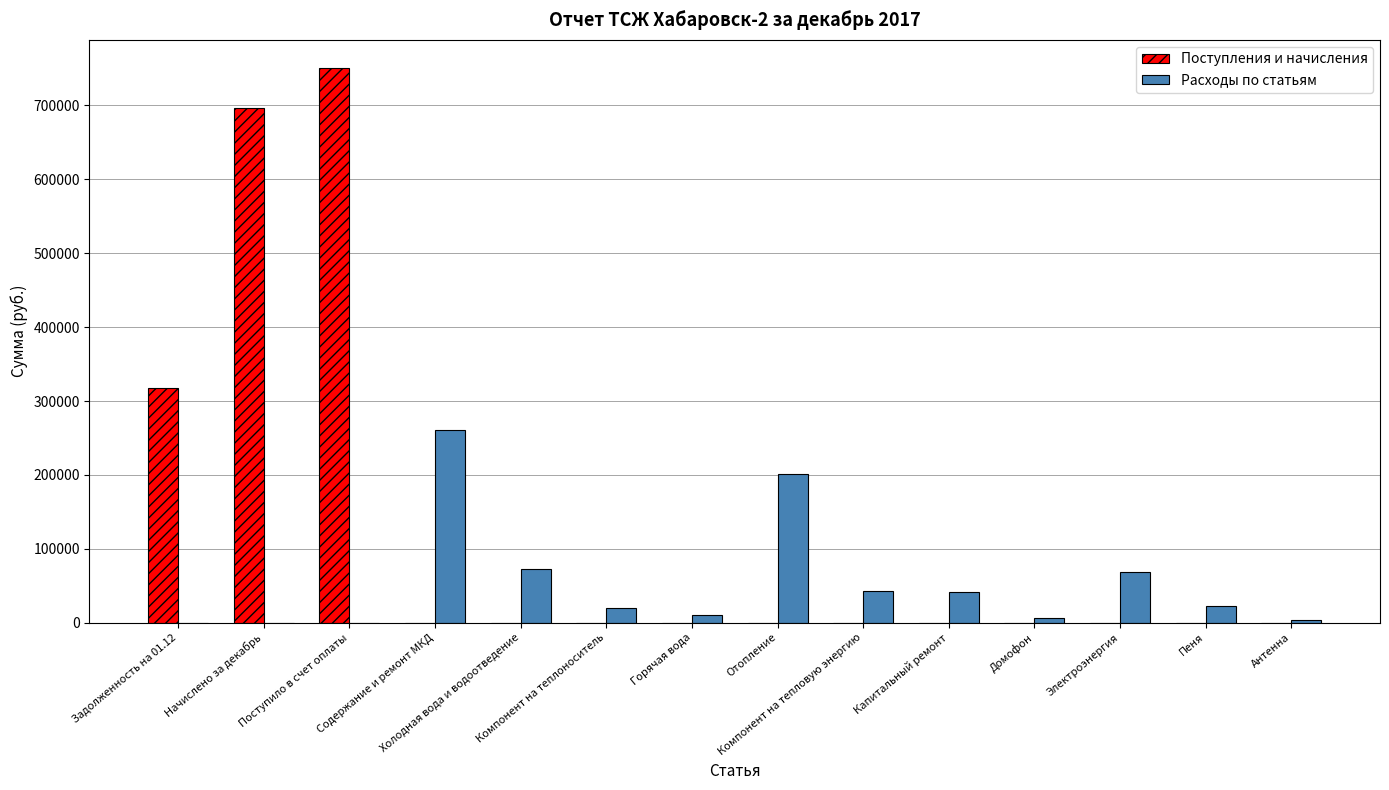

How many data points does each series have?

14